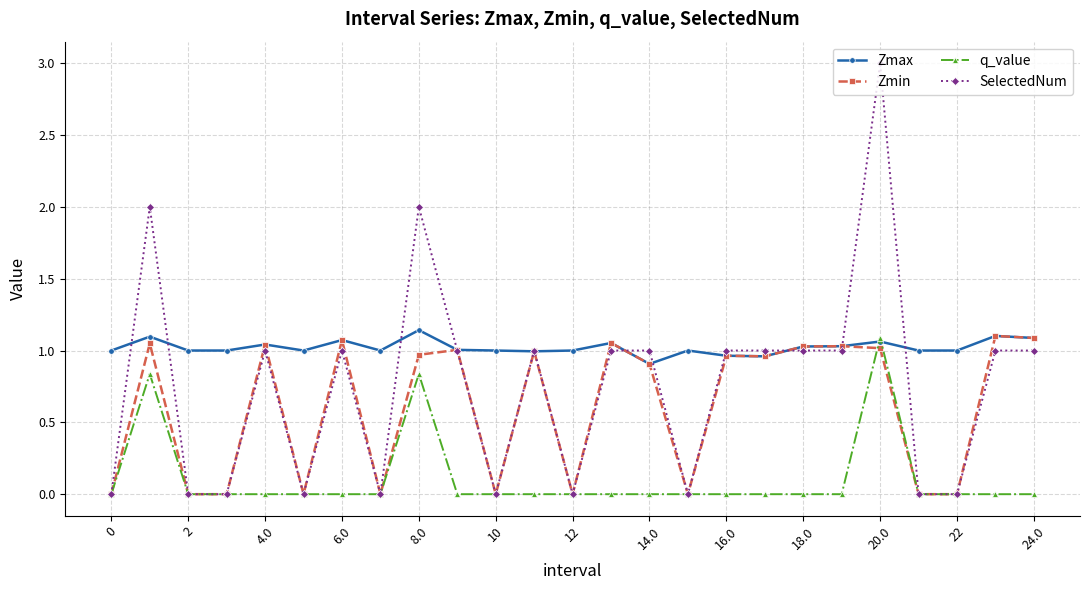

Which series has the largest total across all categories?

Zmax